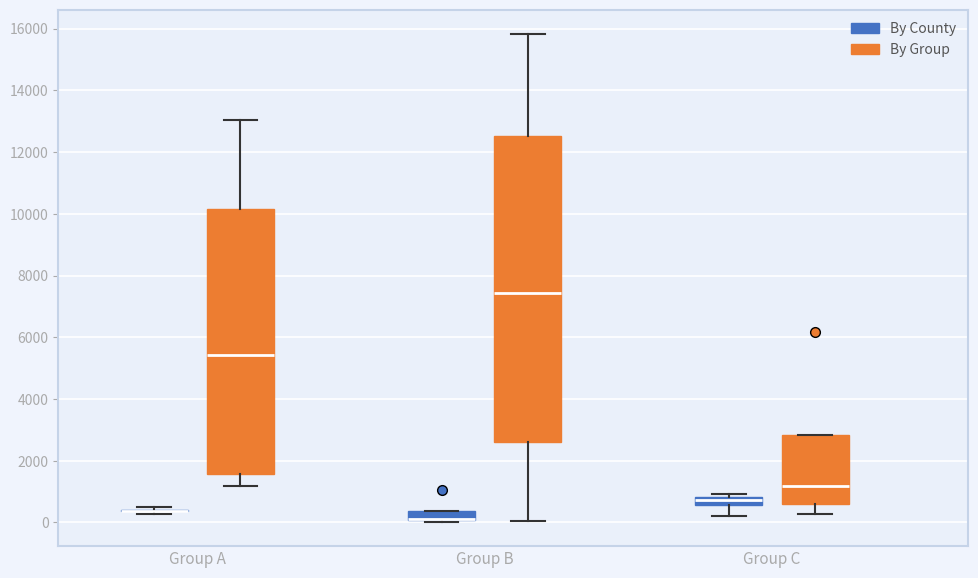

Where is the lower edge of the box for Group C (By County) on the y-axis? The values are not printed on the chart, so give them approximately, as read against the axis.

600